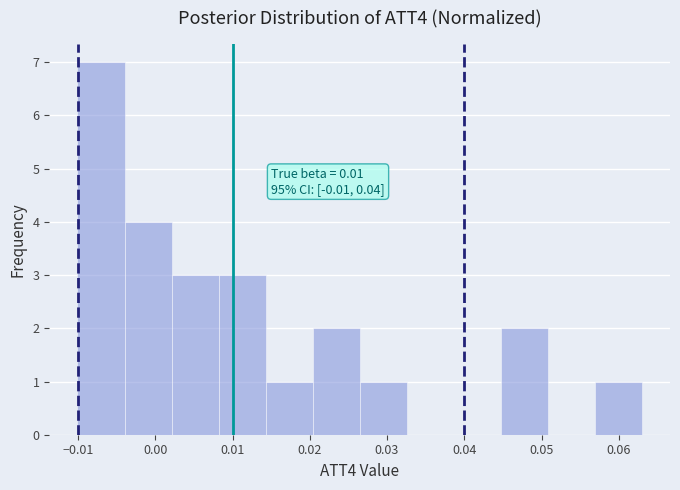

Which range on the x-axis has the tallest bar?

-0.010 to -0.004